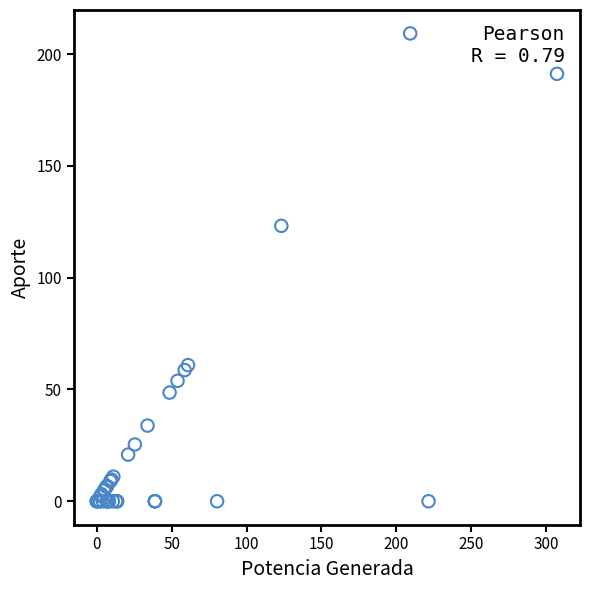

What Y value in the scatter plot is closest to 104?

123.2